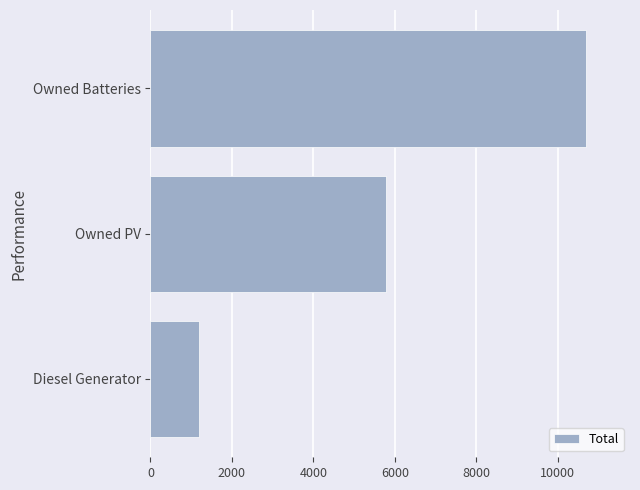

Rank the categories by value from lowest to highest.

Diesel Generator, Owned PV, Owned Batteries